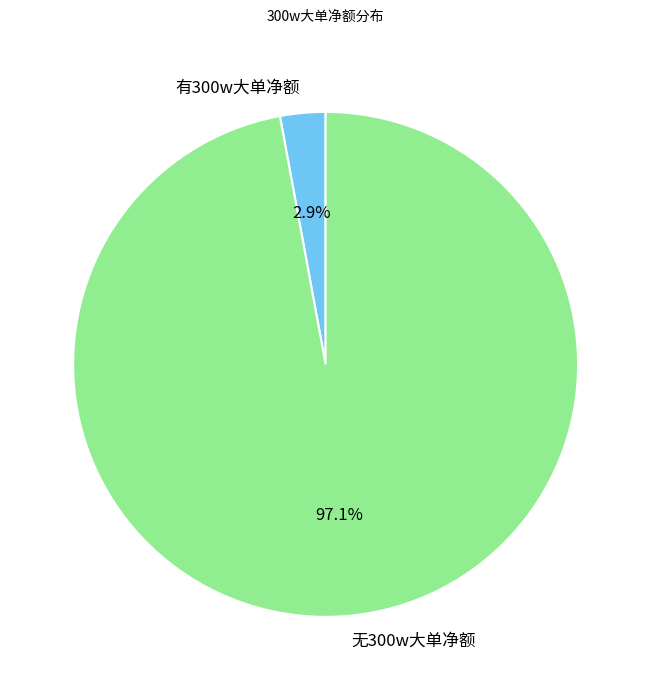

What is the smallest slice in the pie chart?

有300w大单净额